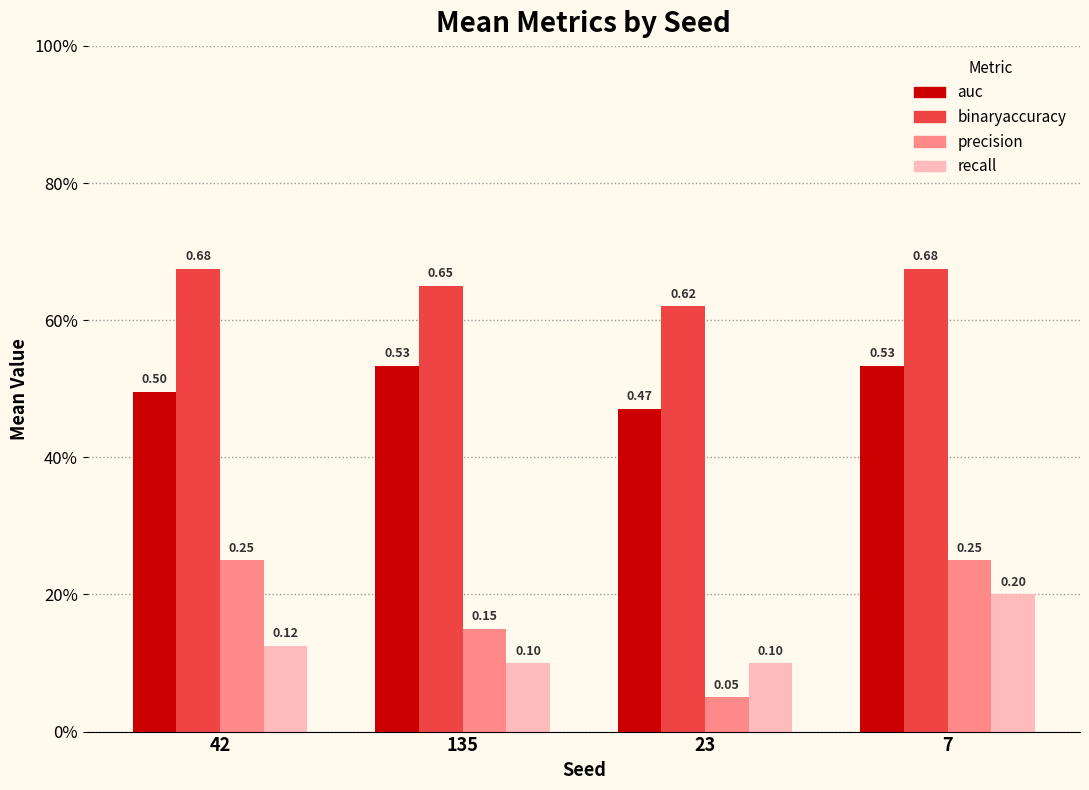

What position from the left is 23?

3